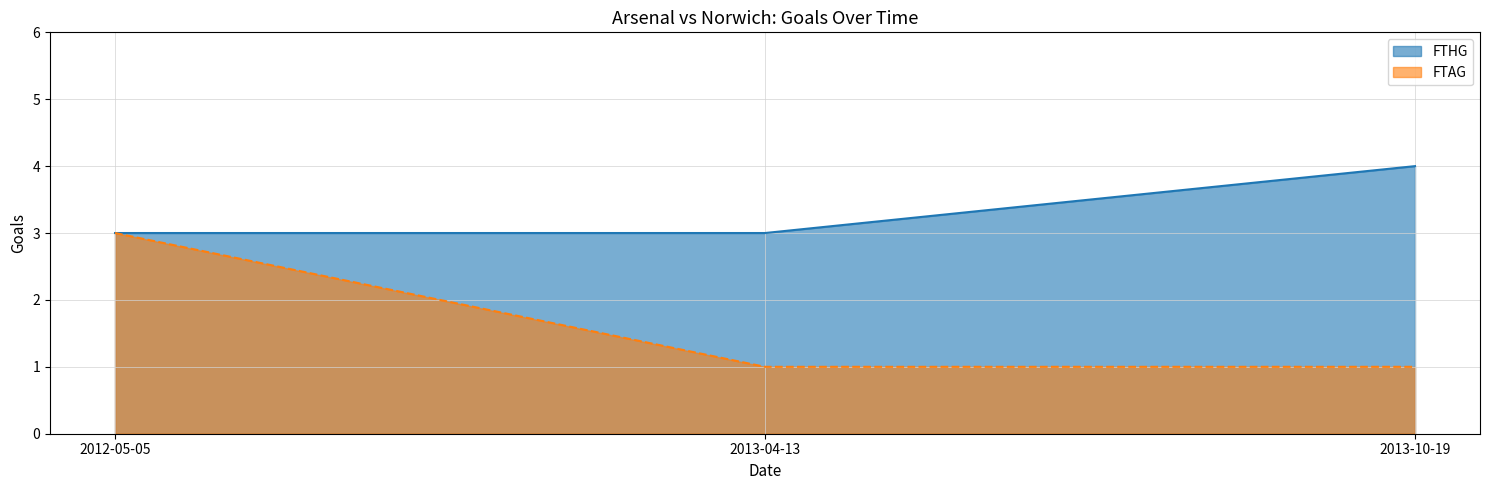

Which label corresponds to the largest value in the chart?

2013-10-19